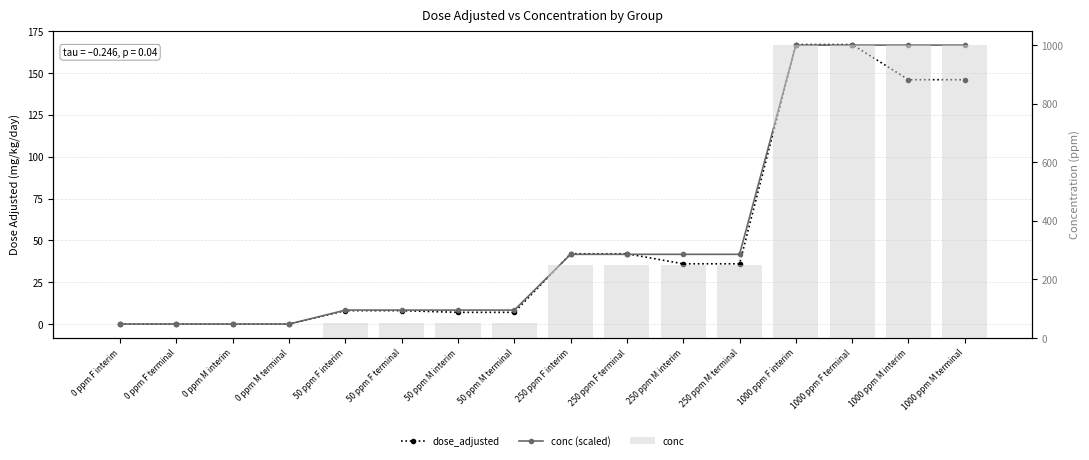

Between 0 ppm F interim and 1000 ppm M terminal, which series saw the biggest shift?

conc